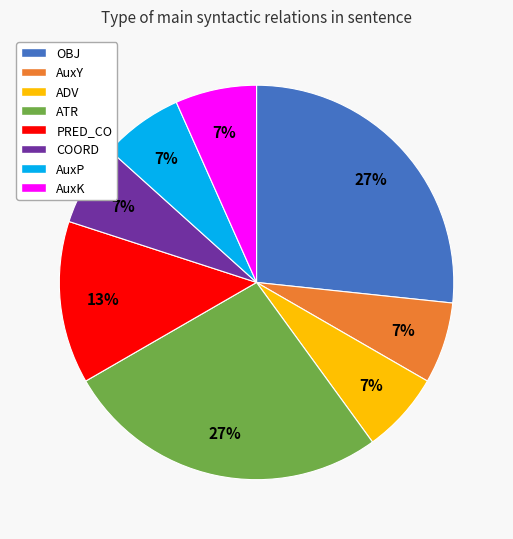

Does AuxY account for over 50% of the chart?

No